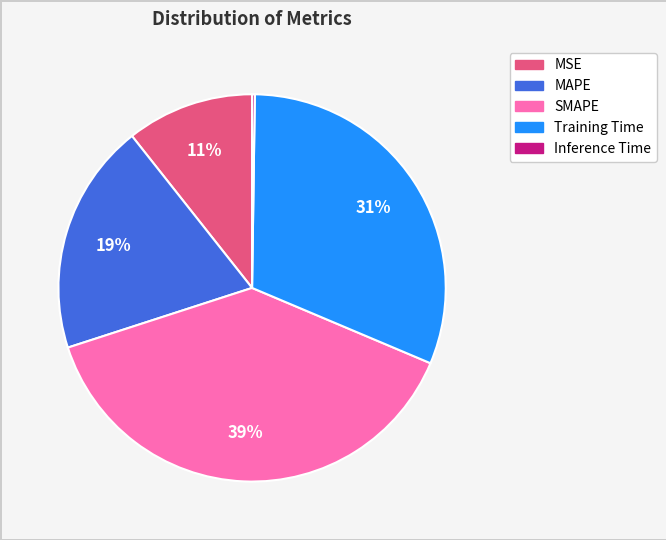

Does MSE account for over 50% of the chart?

No